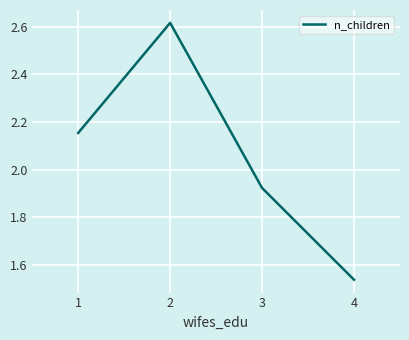

Where is the data nearest to the value 2?

3